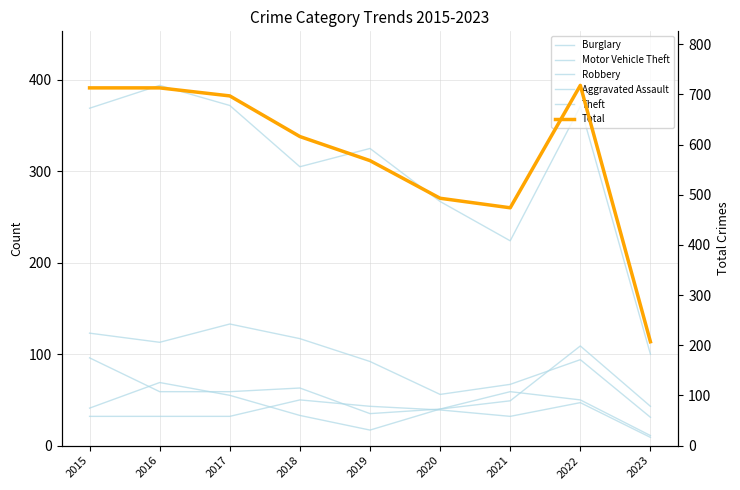

What is the total value across all series at 2015?

1374